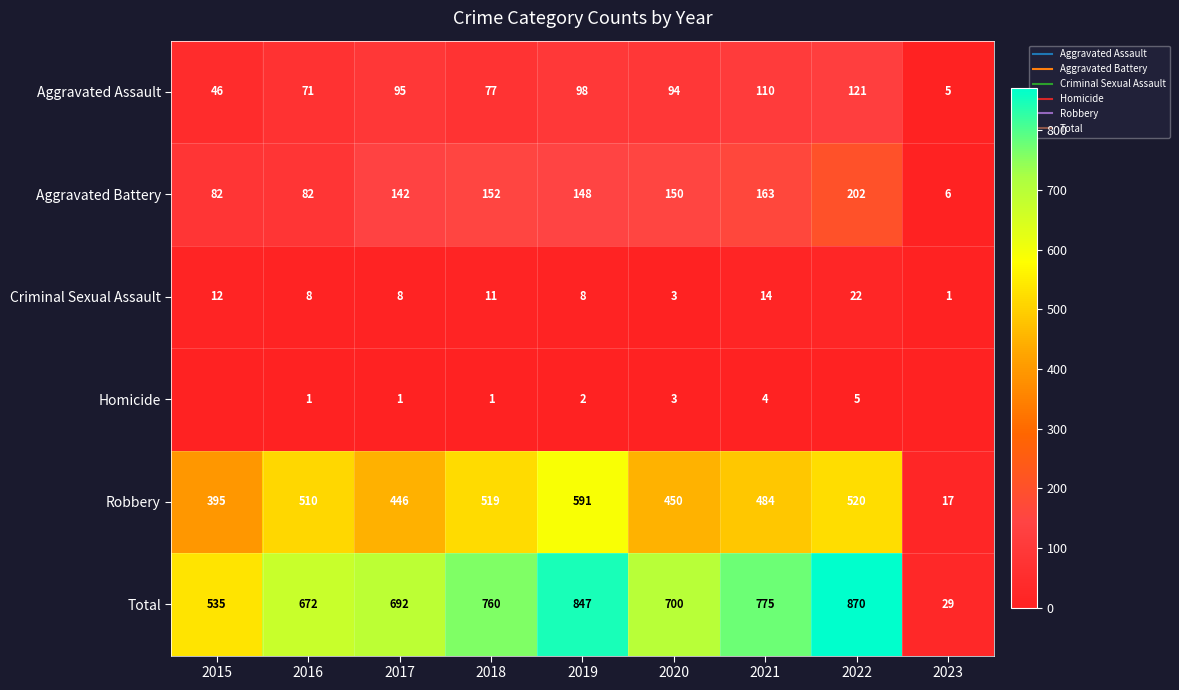

What is the highest value of the Aggravated Assault series?

121